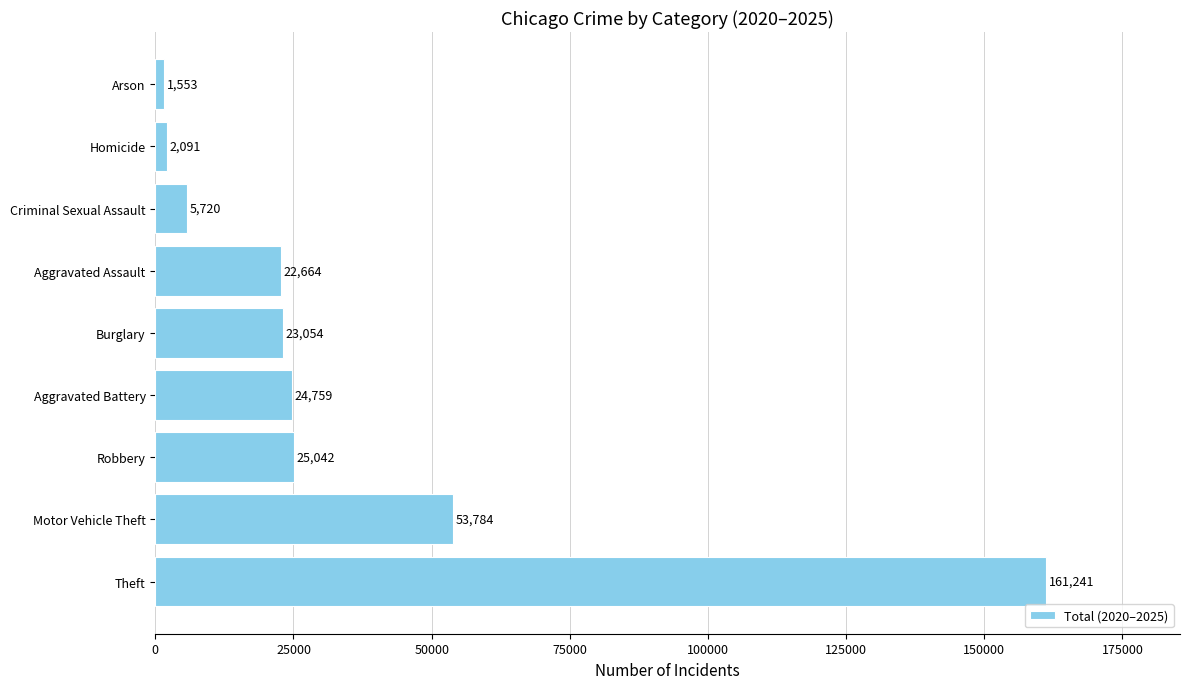

What is the sum of all values?

319908